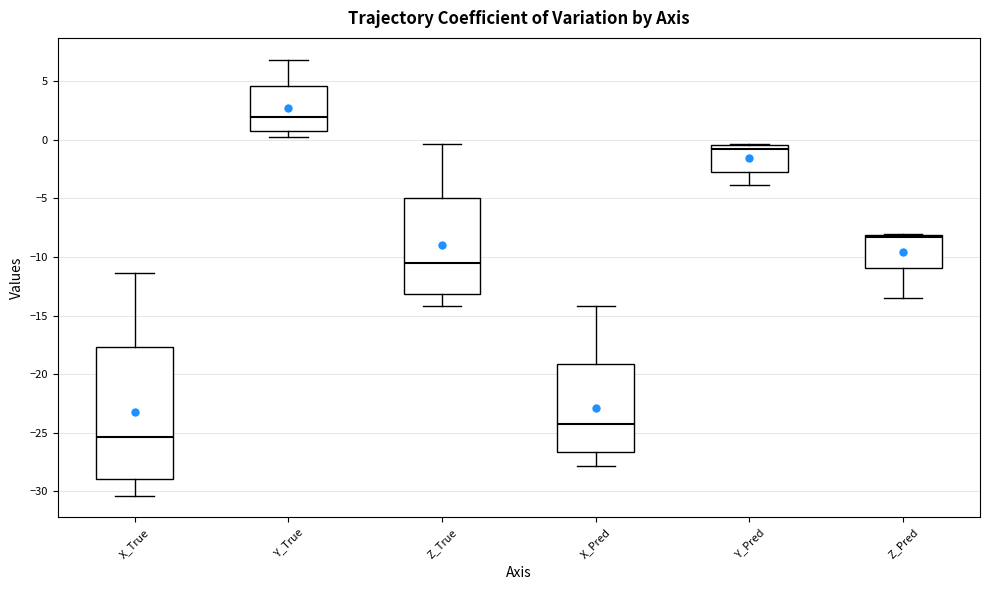

Reading left to right, read every box against the y-axis: the position of its median line, the range the box covers, and the ends of its whiskers. The values are not printed on the chart, so give them approximately, as read against the axis.

X_True: median -25.5, box -29.0 to -17.5, whiskers -30.5 to -11.5
Y_True: median 2.0, box 0.5 to 4.5, whiskers 0.0 to 7.0
Z_True: median -10.5, box -13.0 to -5.0, whiskers -14.0 to -0.5
X_Pred: median -24.5, box -26.5 to -19.0, whiskers -28.0 to -14.0
Y_Pred: median -1.0, box -2.5 to -0.5, whiskers -4.0 to -0.5
Z_Pred: median -8.5, box -11.0 to -8.0, whiskers -13.5 to -8.0